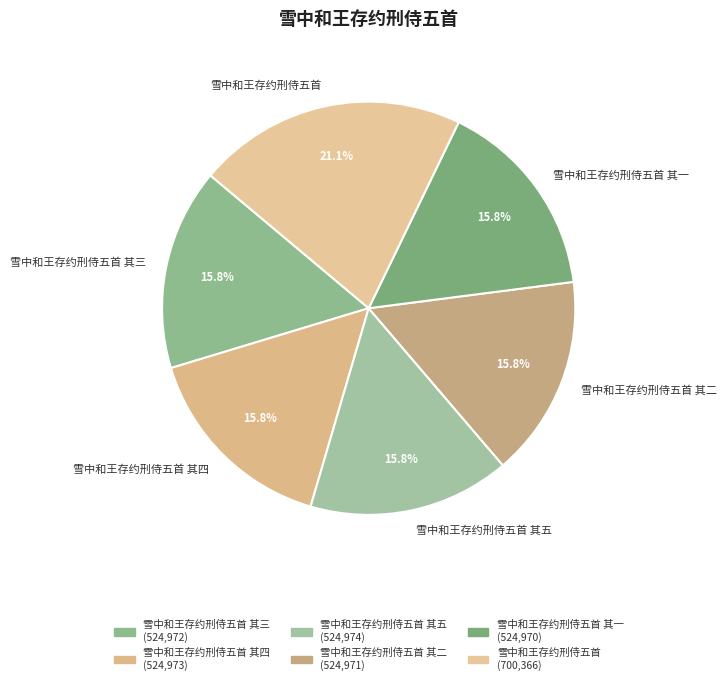

What percentage is the 雪中和王存约刑侍五首 其一 slice, to the nearest percent?

16%